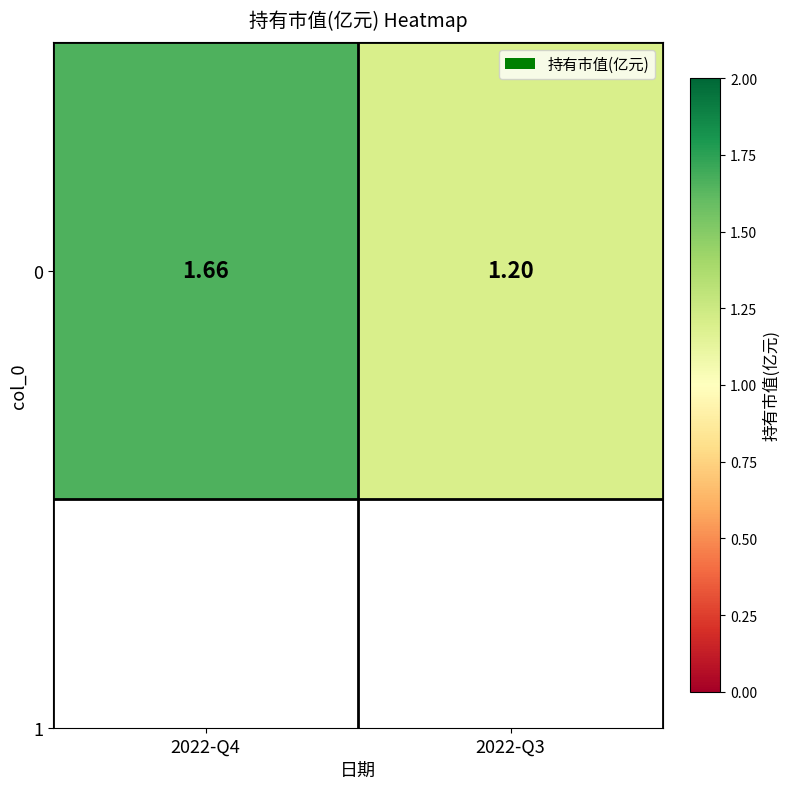

What is the difference between the maximum and minimum values?

0.5